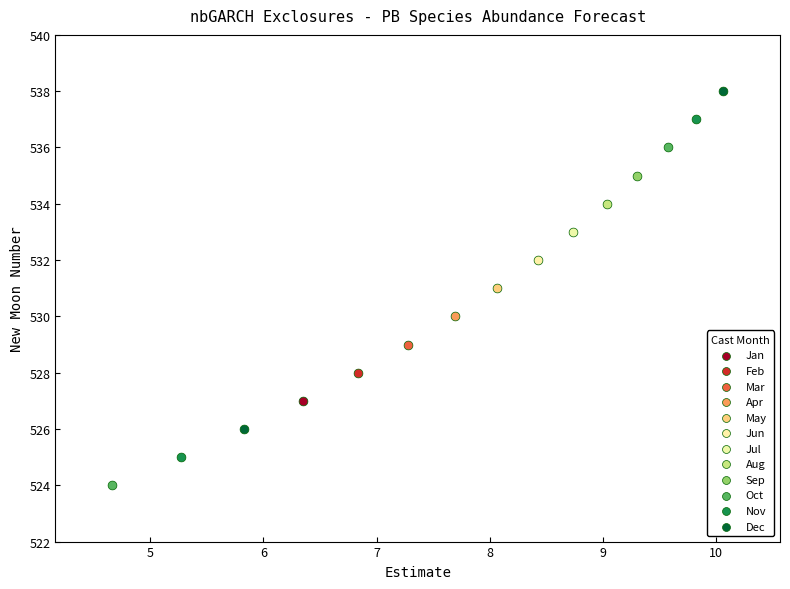

Which series reaches the maximum Y coordinate?

Dec